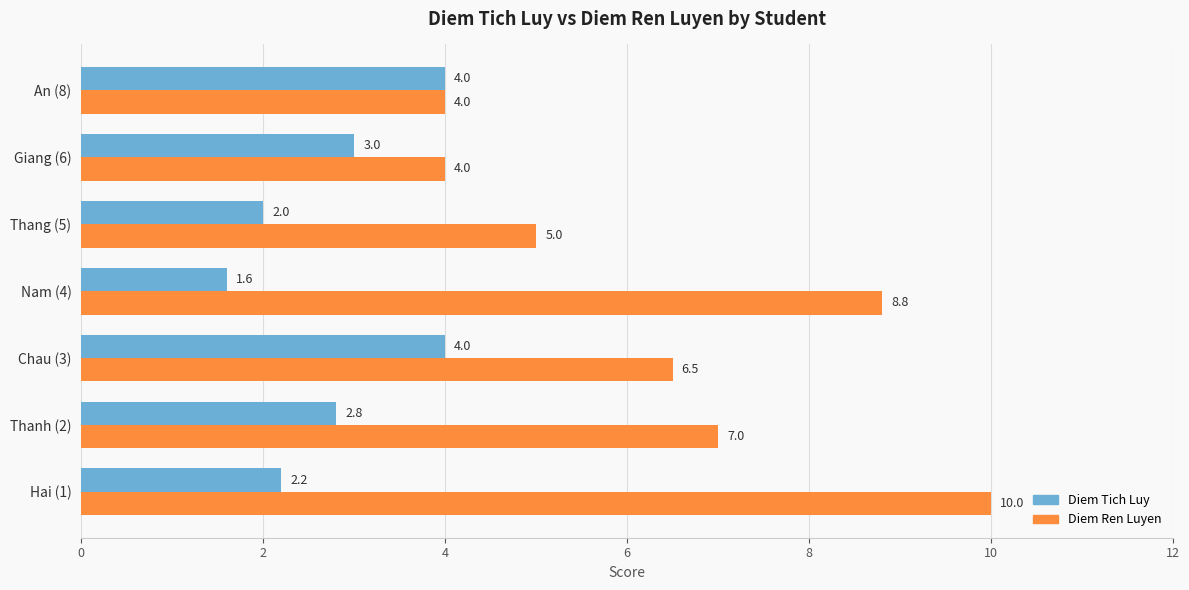

Which label corresponds to the largest value in the chart?

Hai (1)